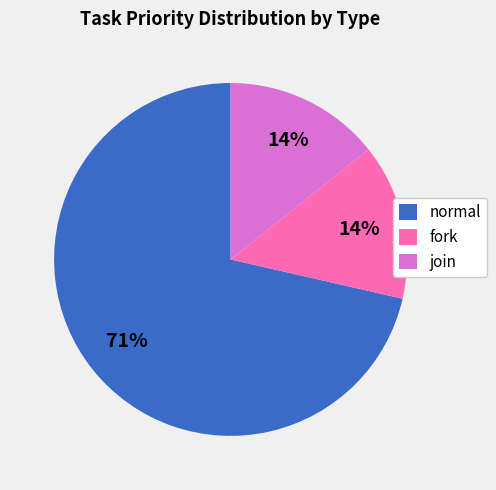

What percentage is the fork slice, to the nearest percent?

14%